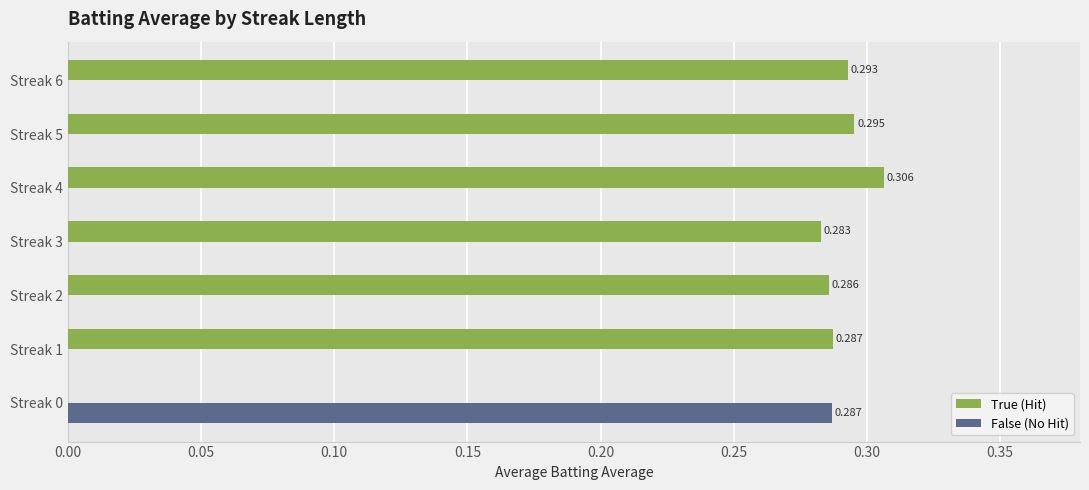

Count the False (No Hit) values in the range 0 to 1.

7